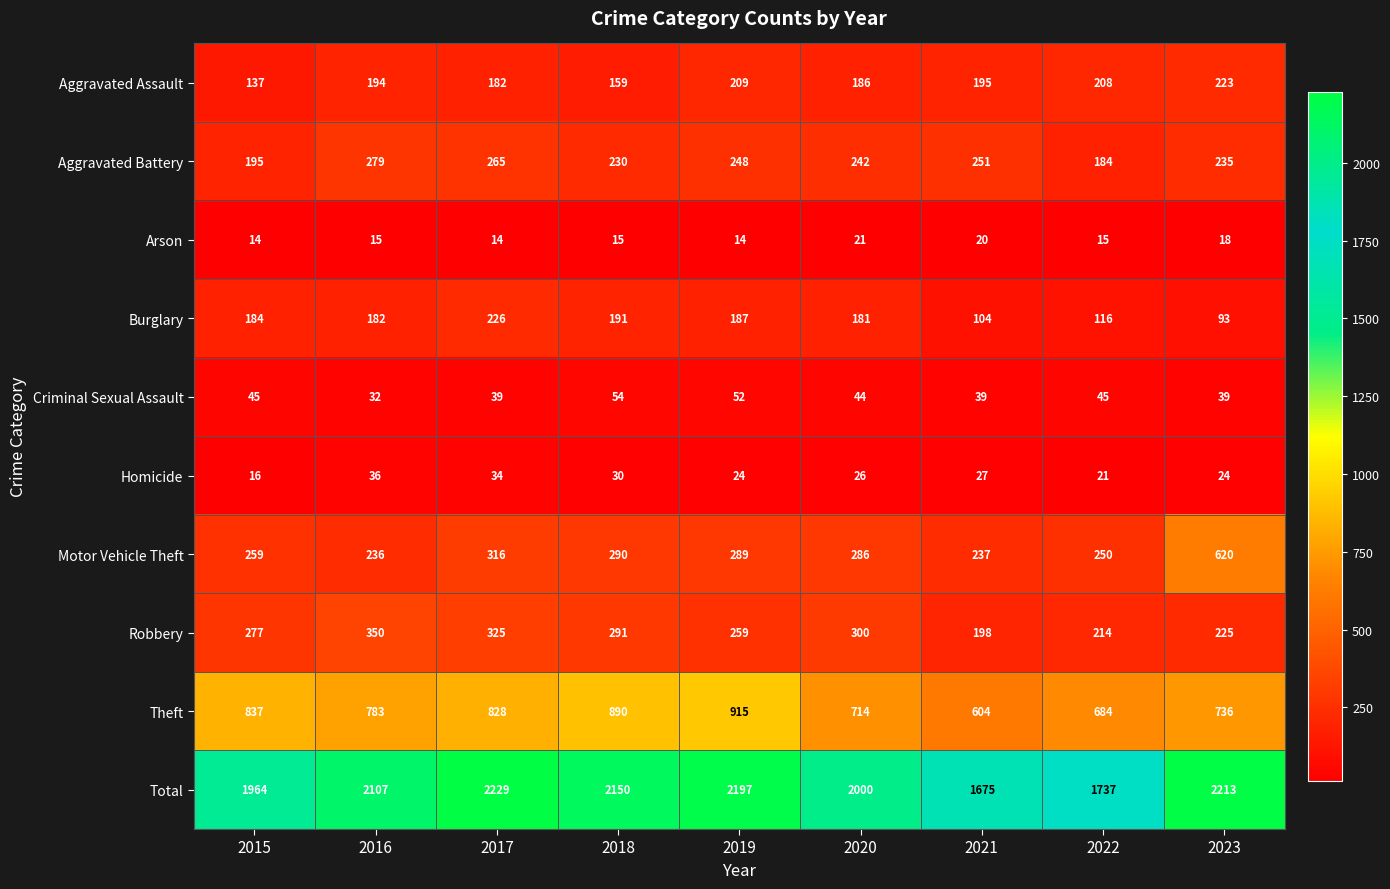

How many series are shown in this chart?

10